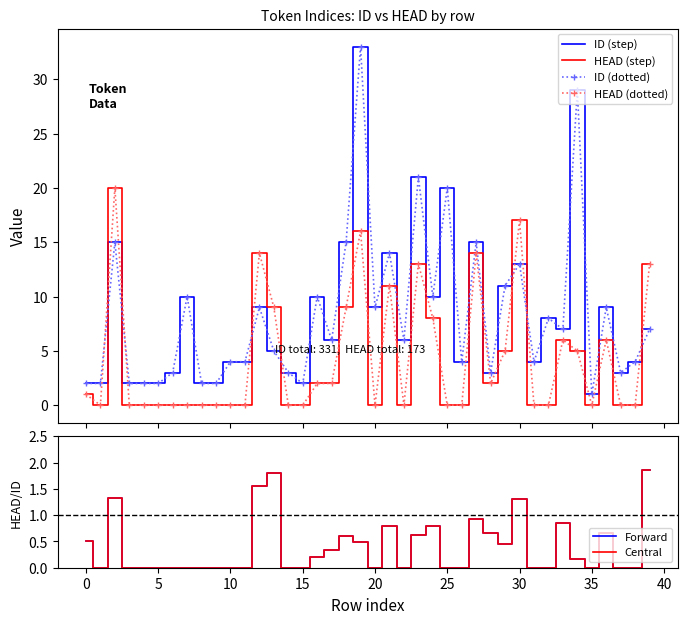

Is the value of Central at 12 greater than the value of ID (dotted) at 31?

No